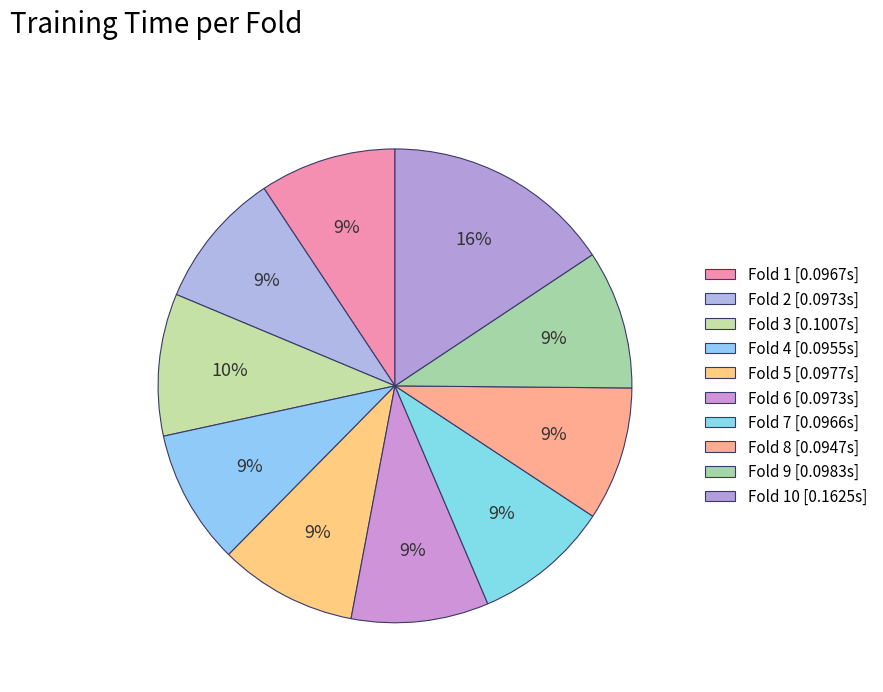

How many slices are in this pie chart?

10